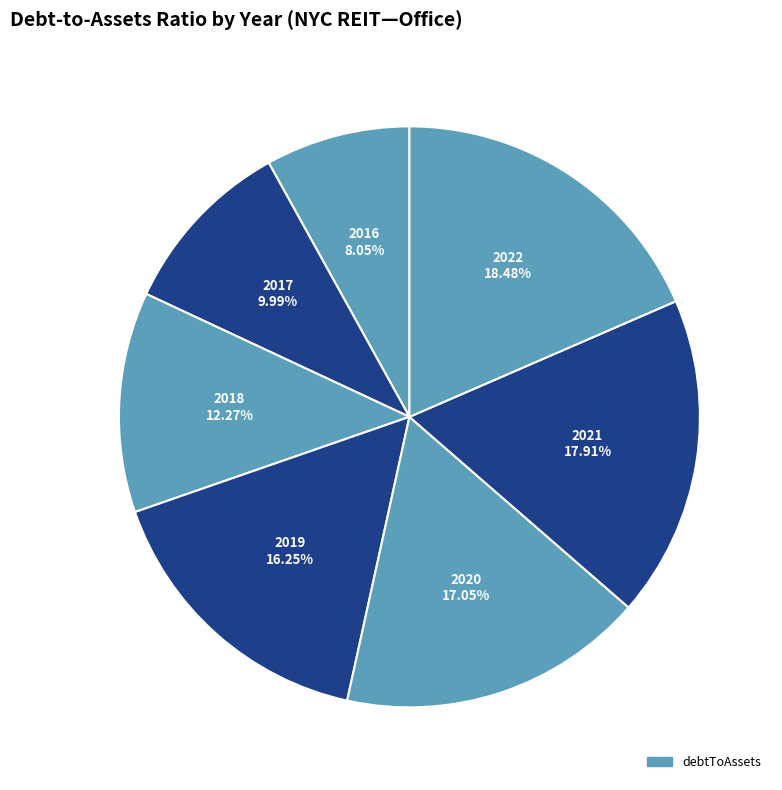

How many segments does this pie chart have?

7